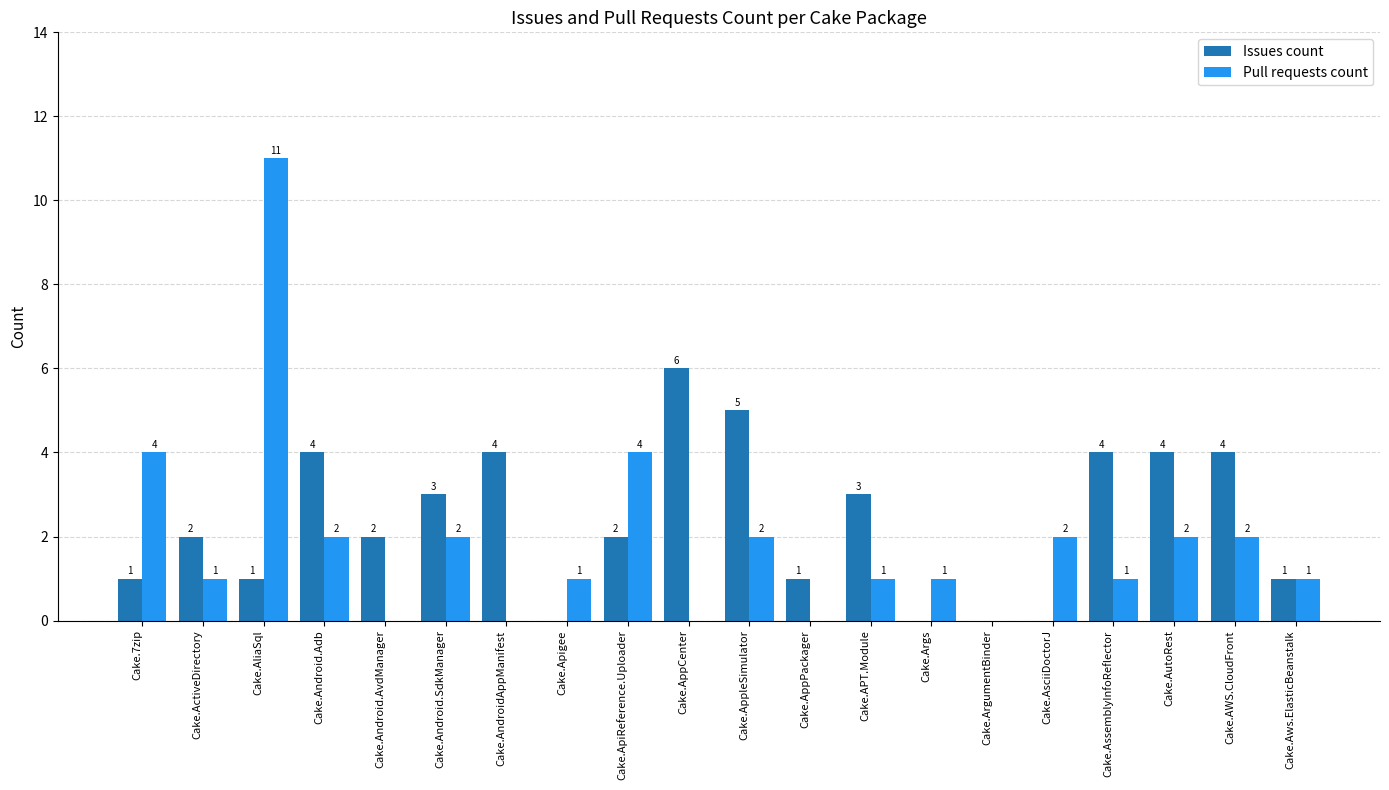

What is the total value across all series at Cake.Android.SdkManager?

5